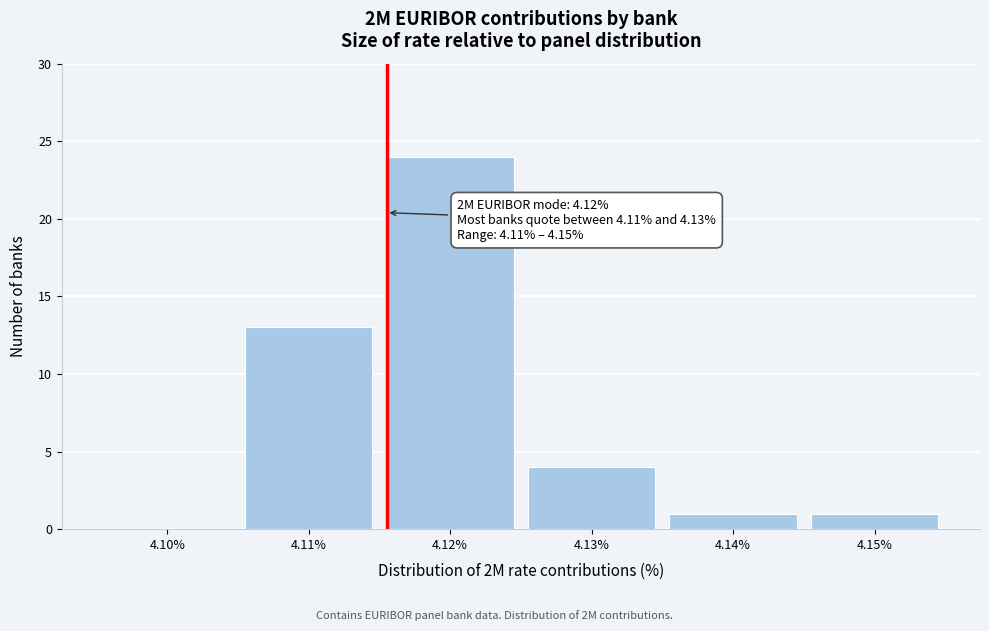

Reading left to right, transcribe all the data shown in this chart.

4.10%=0	4.11%=13	4.12%=24	4.13%=4	4.14%=1	4.15%=1